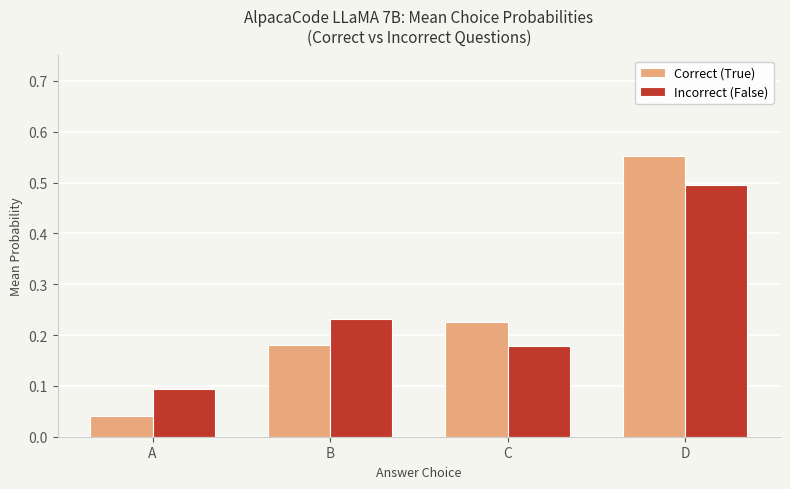

What is the difference between the Correct (True) values at C and D?

0.3